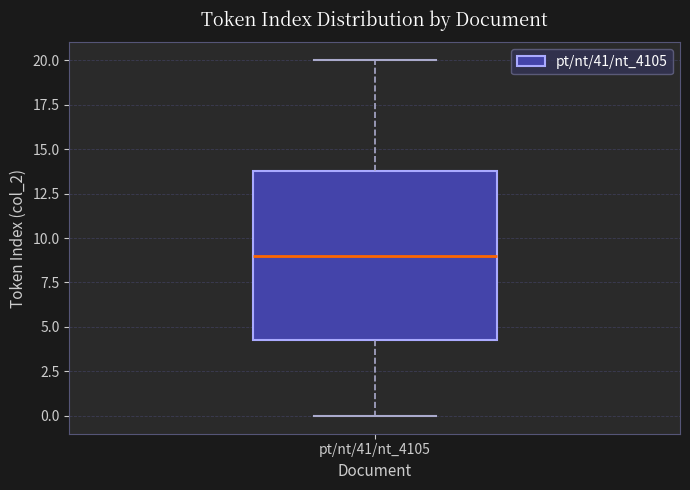

Read this box plot against the y-axis: the position of the median line, the range covered by the box, and the ends of both whiskers. The values are not printed on the chart, so give them approximately, as read against the axis.

median 9.0, box 4.5 to 14.0, whiskers 0.0 to 20.0